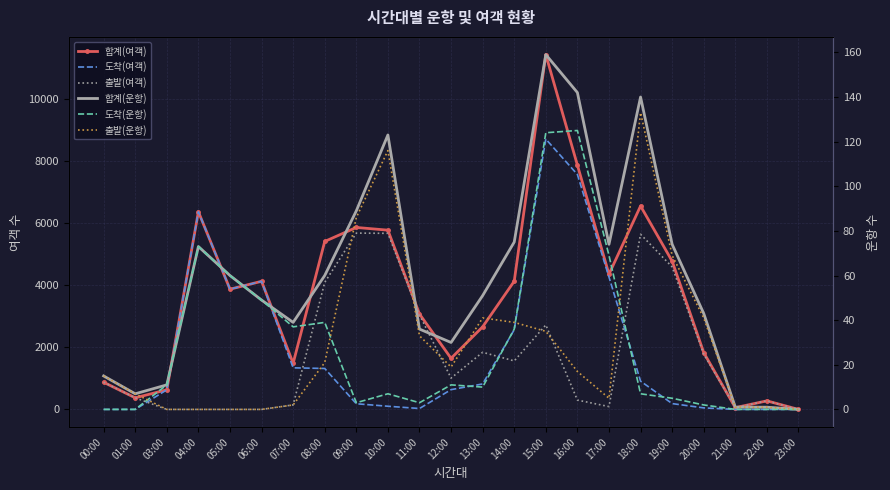

What is the value of the 출발(운항) point at the 18th from the left?

133